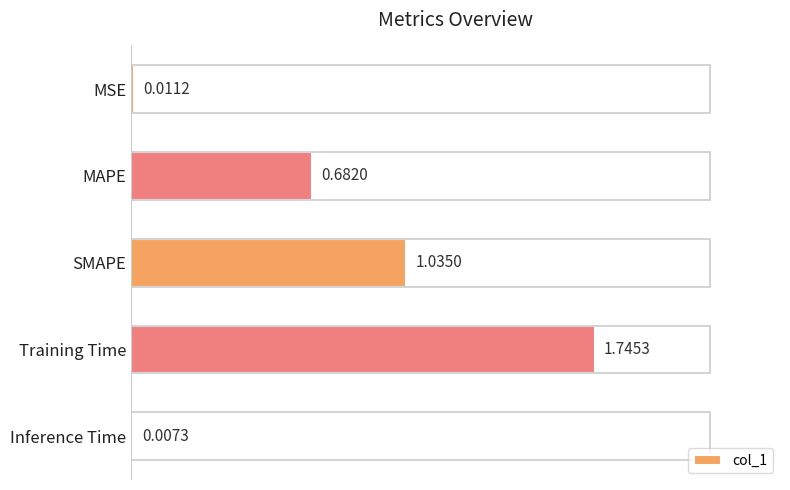

Approximately how many times larger is the value at MAPE compared to Training Time?

0.4